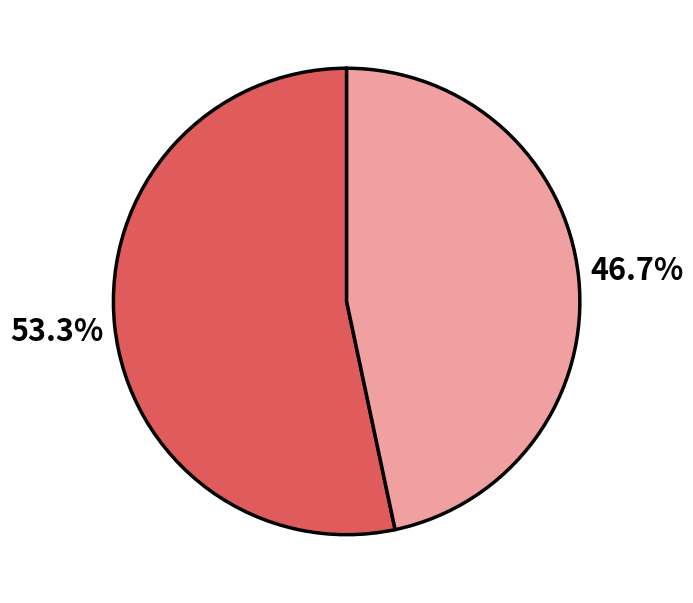

Is there any slice that represents more than half of the pie?

Yes